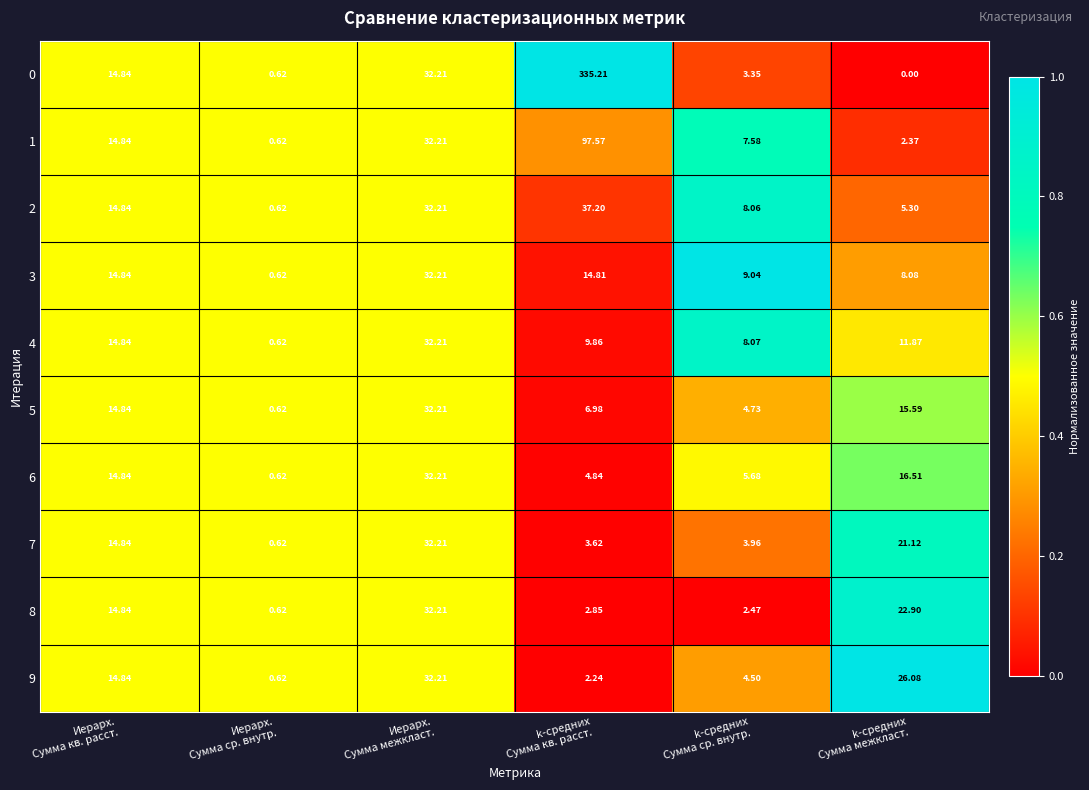

At which category is the sum across all series the highest?

k-средних
Сумма кв. расст.